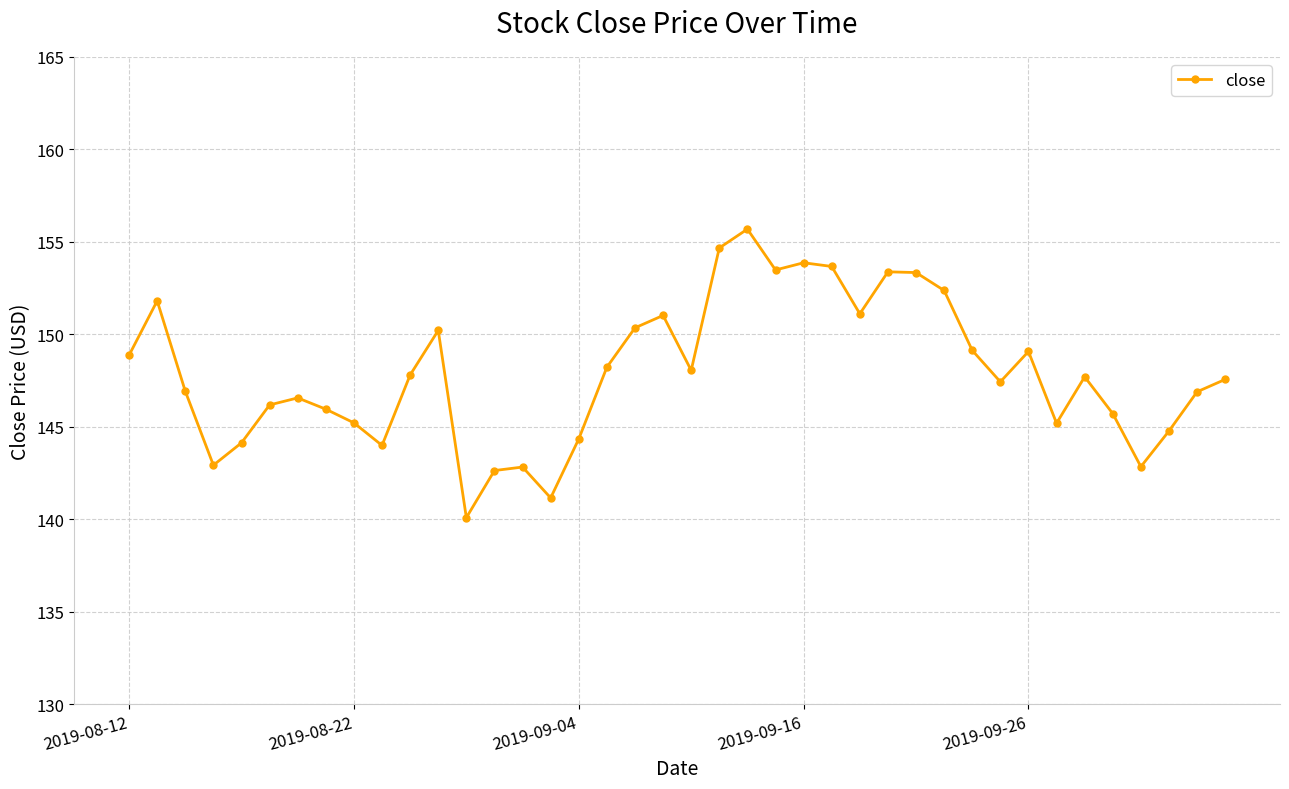

What is the difference between the second highest and second lowest values?

13.5